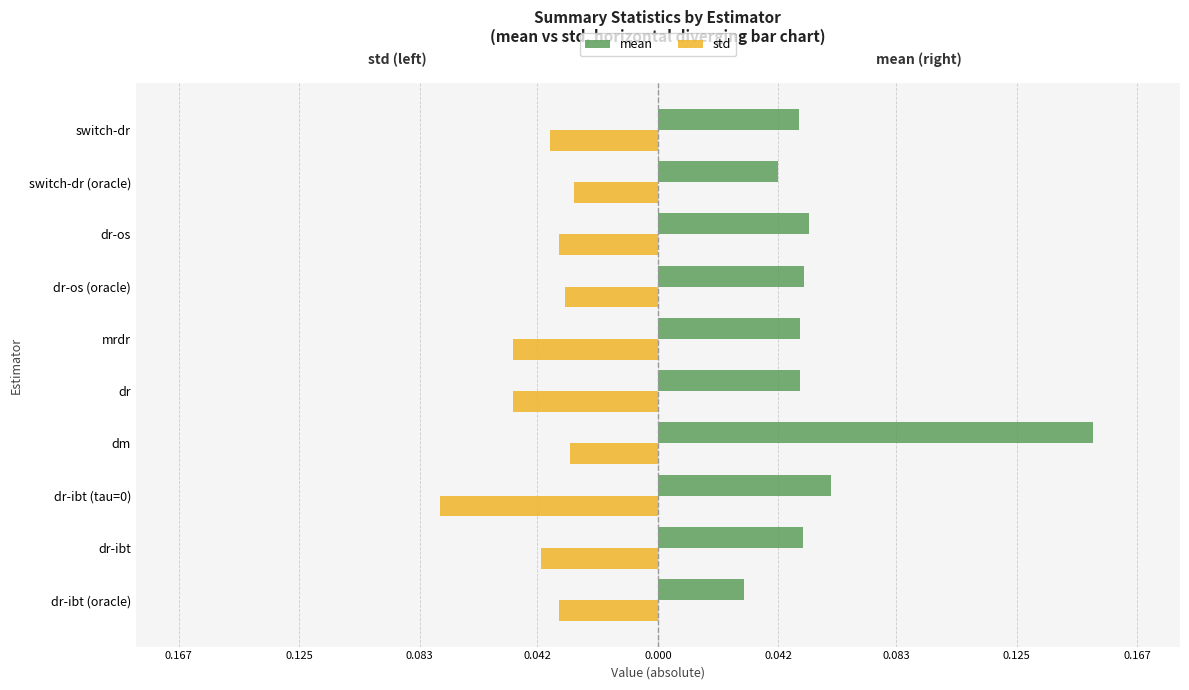

What are all the series names shown in the legend?

mean, std